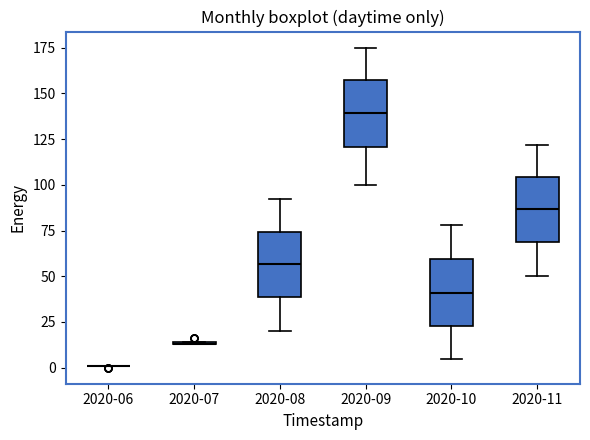

Reading left to right, transcribe this box plot: for each box, give where its median line is, the range the box spans, and where its two whiskers end, as read against the y-axis. The values are not printed on the chart, so give them approximately, as read against the axis.

2020-06: box collapsed to a line at 0, whiskers 0 to 0
2020-07: box collapsed to a line at 15, whiskers 15 to 15
2020-08: median 55, box 40 to 75, whiskers 20 to 90
2020-09: median 140, box 120 to 155, whiskers 100 to 175
2020-10: median 40, box 25 to 60, whiskers 5 to 80
2020-11: median 85, box 70 to 105, whiskers 50 to 120